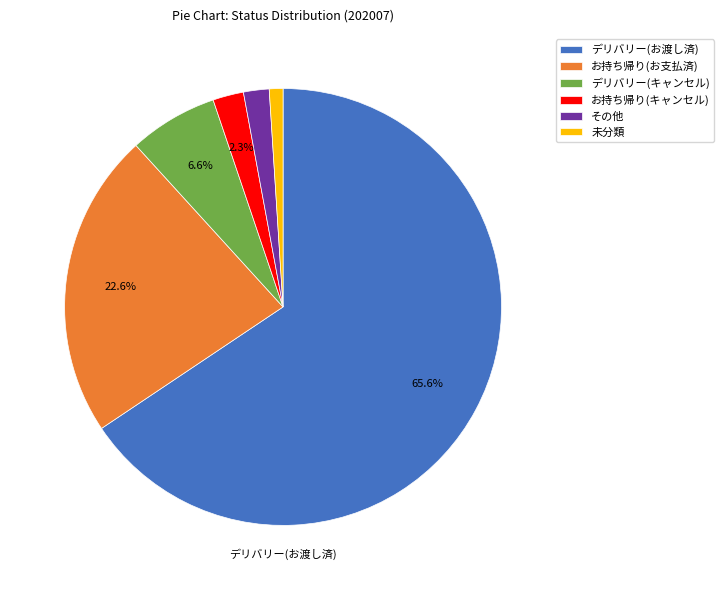

Between デリバリー(キャンセル) and お持ち帰り(お支払済), which is larger?

お持ち帰り(お支払済)